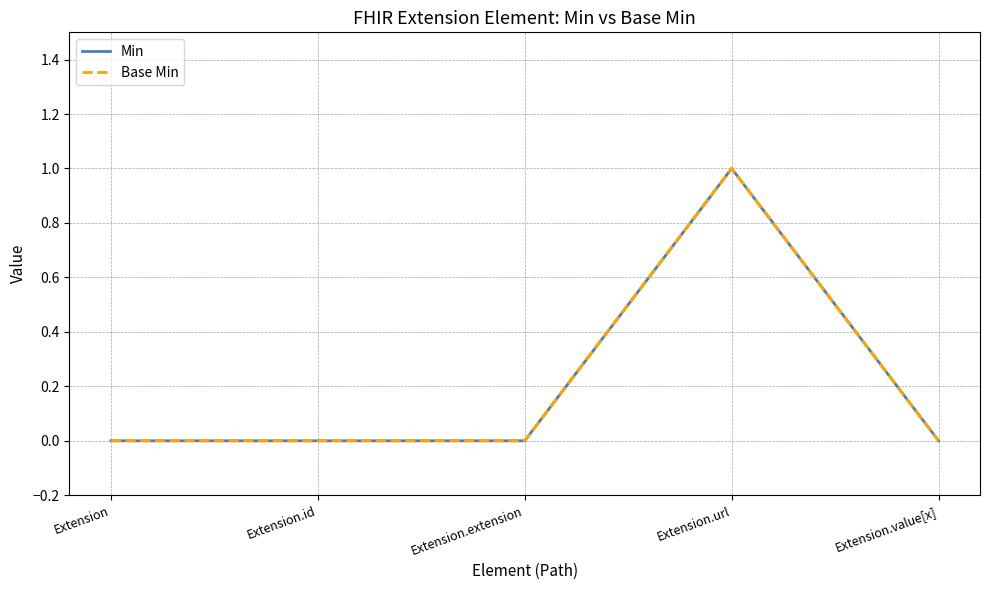

True or false: Base Min has more than 2 interior local peaks.

False